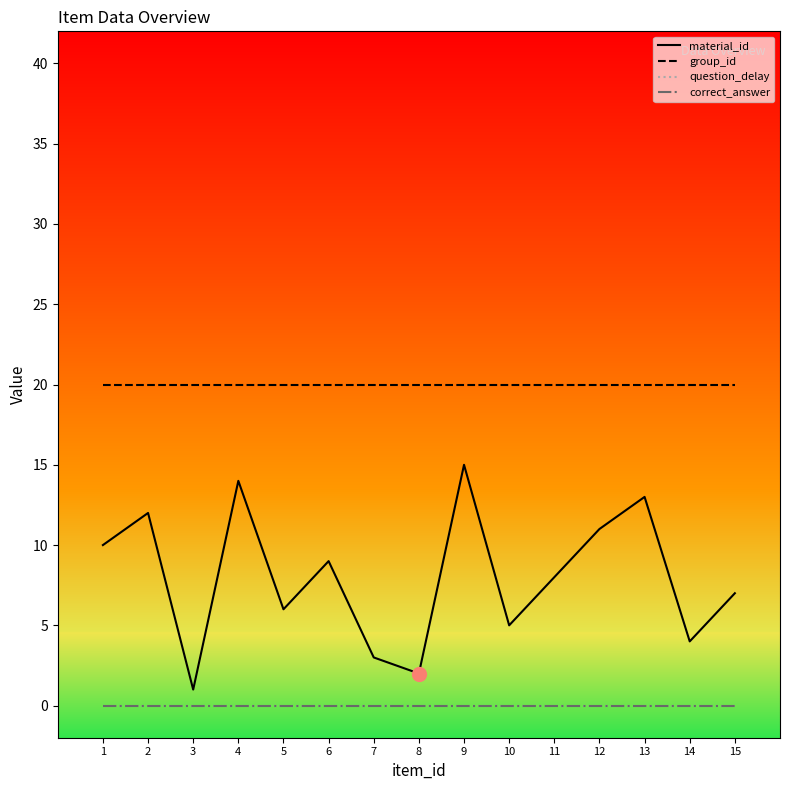

How many lines are shown in the chart?

4